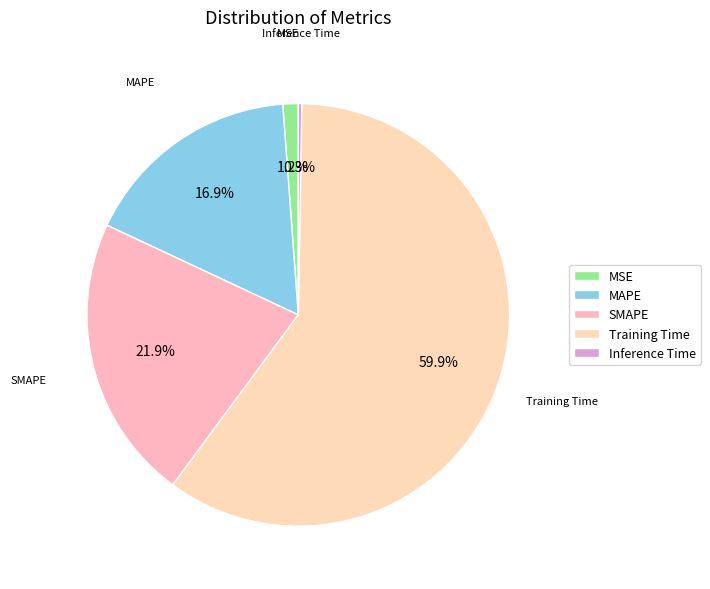

Which has a higher value, MSE or Training Time?

Training Time